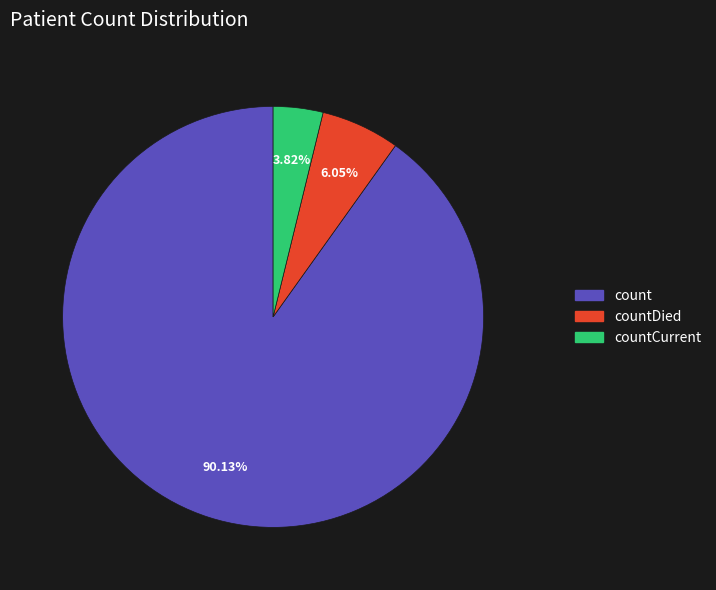

Does any single category account for the majority?

Yes